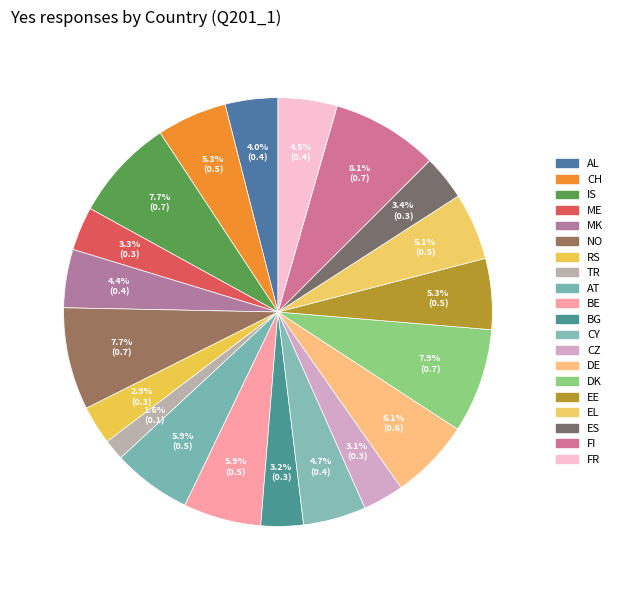

How many segments does this pie chart have?

20